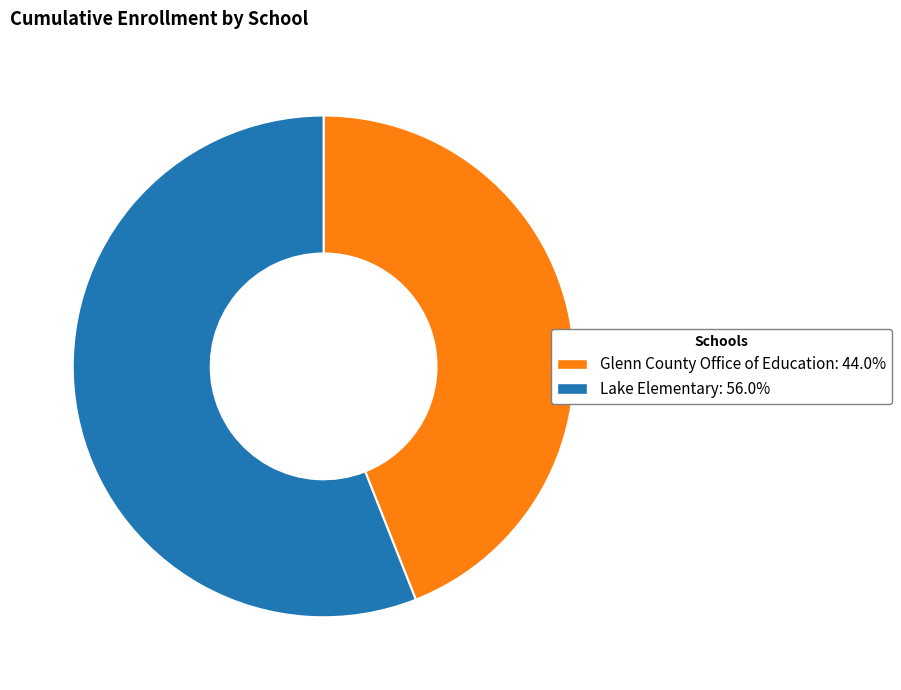

How many segments does this pie chart have?

2